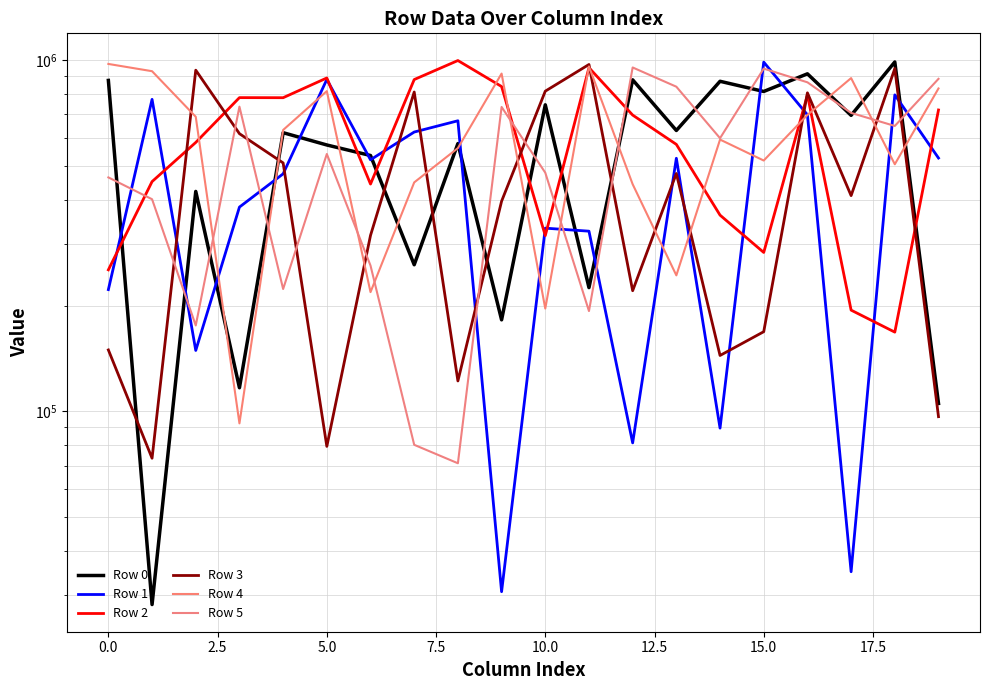

What is the average value of the Row 5 series?

539580